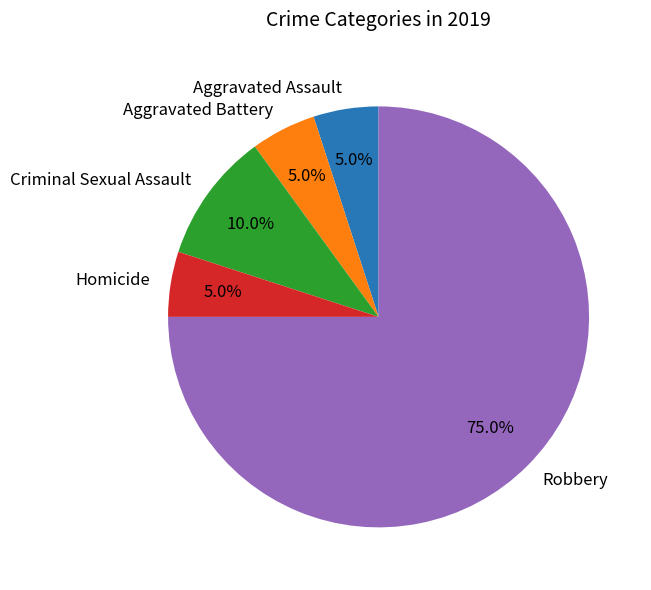

To the nearest percent, what percentage of the pie is Criminal Sexual Assault?

10%